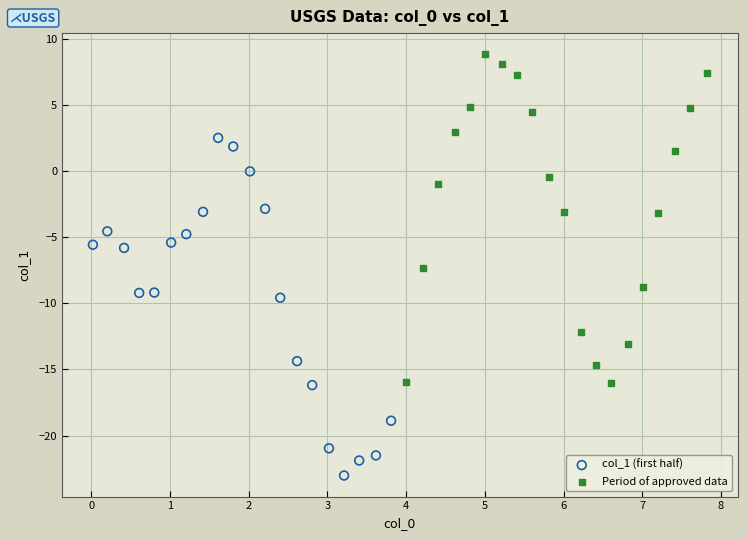

Which series contains the highest Y value?

Period of approved data